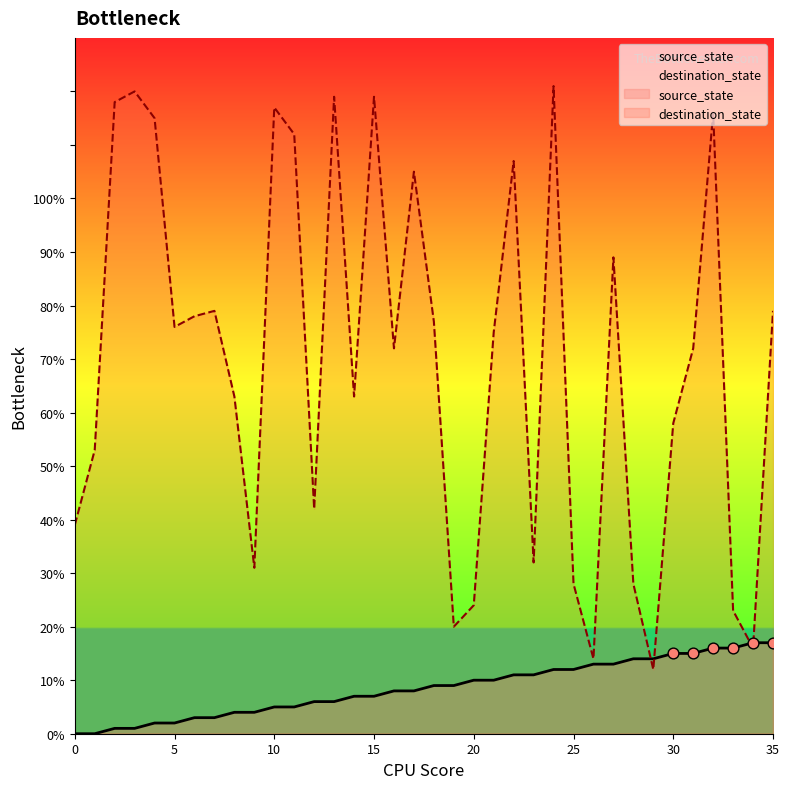

What is the total value across all series at 34?

33